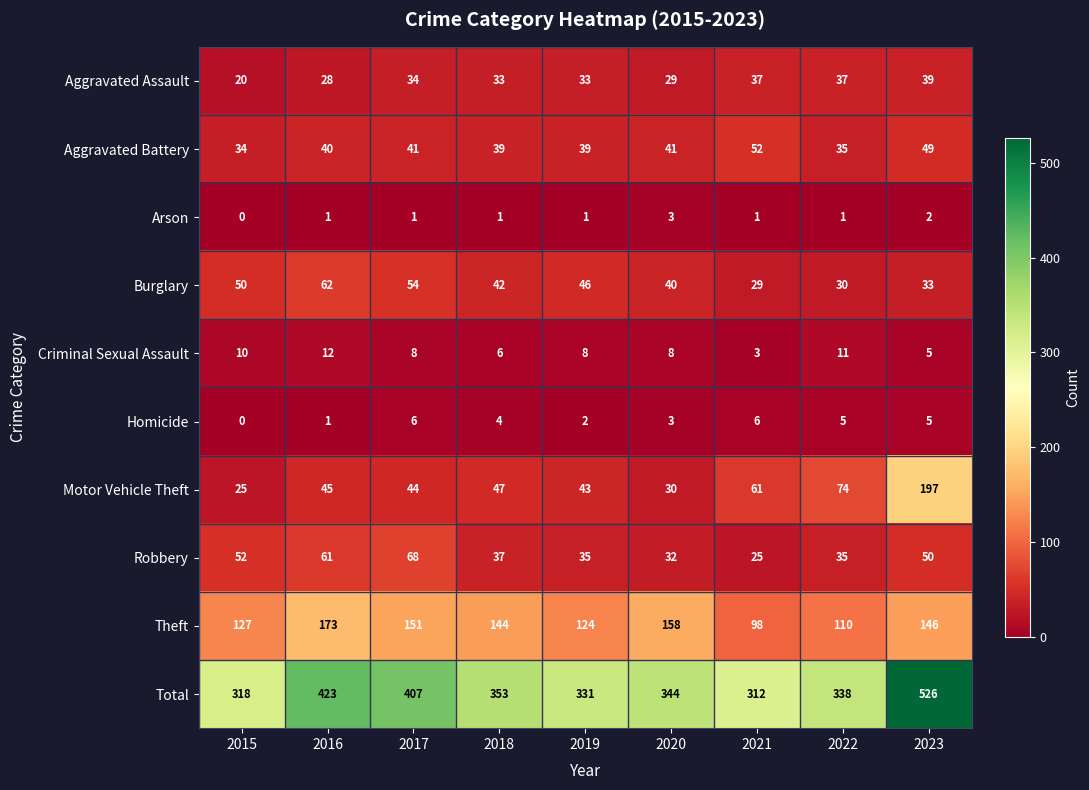

At which label is Theft closest to 135?

2015